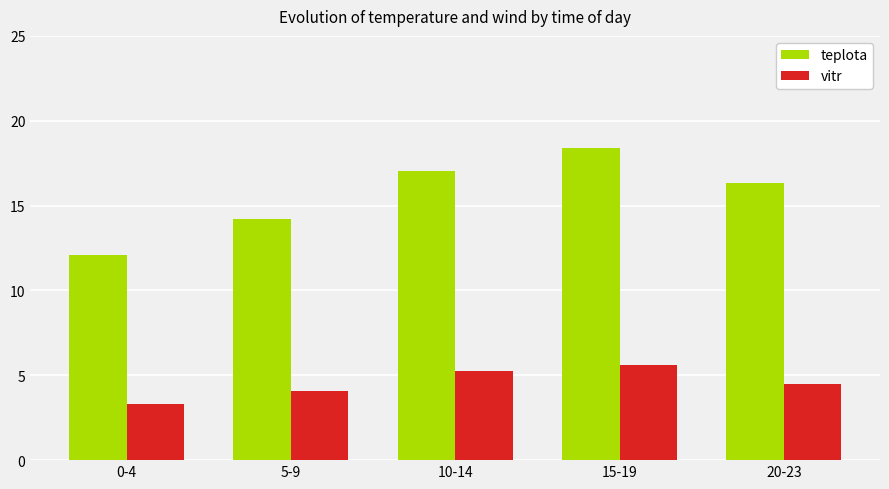

Which series changed the most between 0-4 and 5-9?

teplota